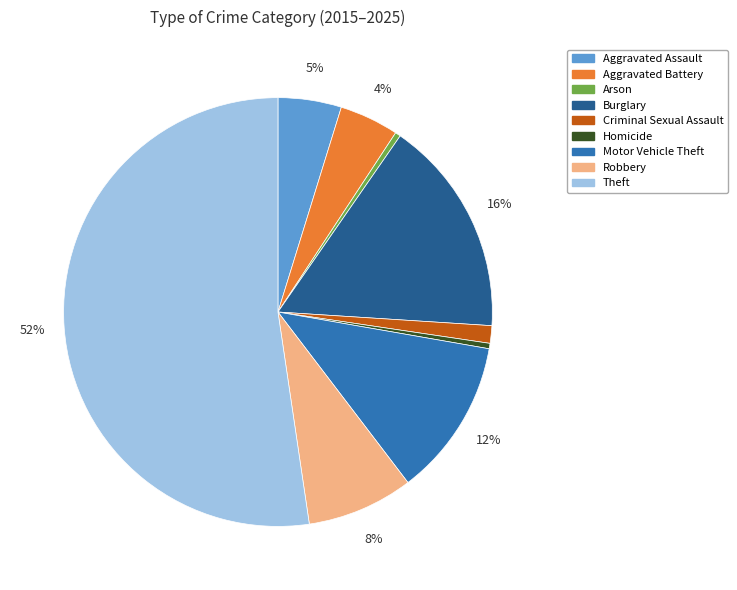

The Criminal Sexual Assault slice represents 11% of the pie. True or false?

False